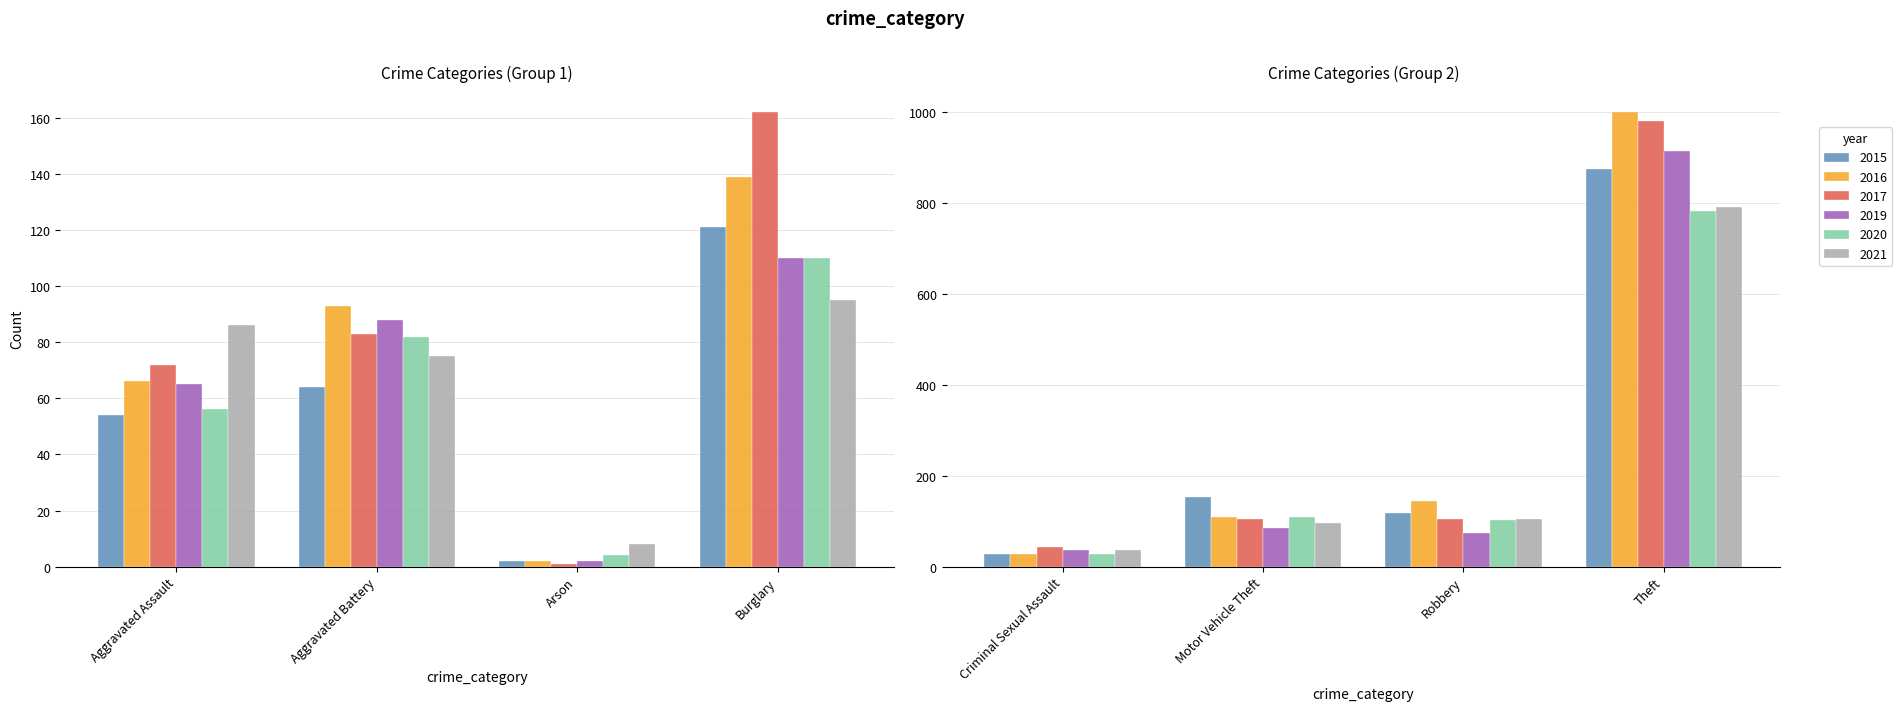

Which label corresponds to the largest value in the chart?

Theft